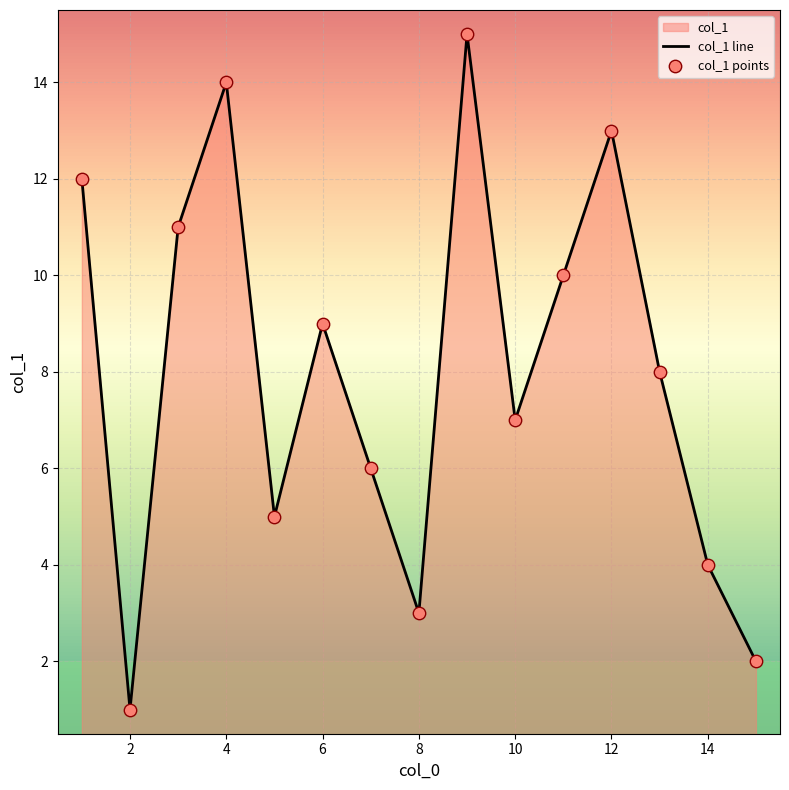

What is the greatest value displayed?

15